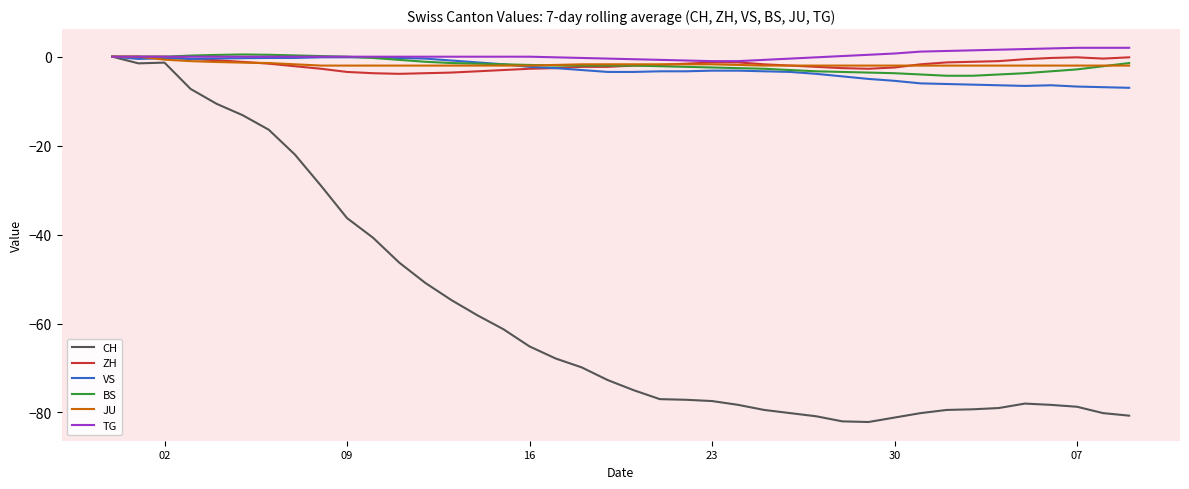

What is the minimum value for ZH?

-3.9